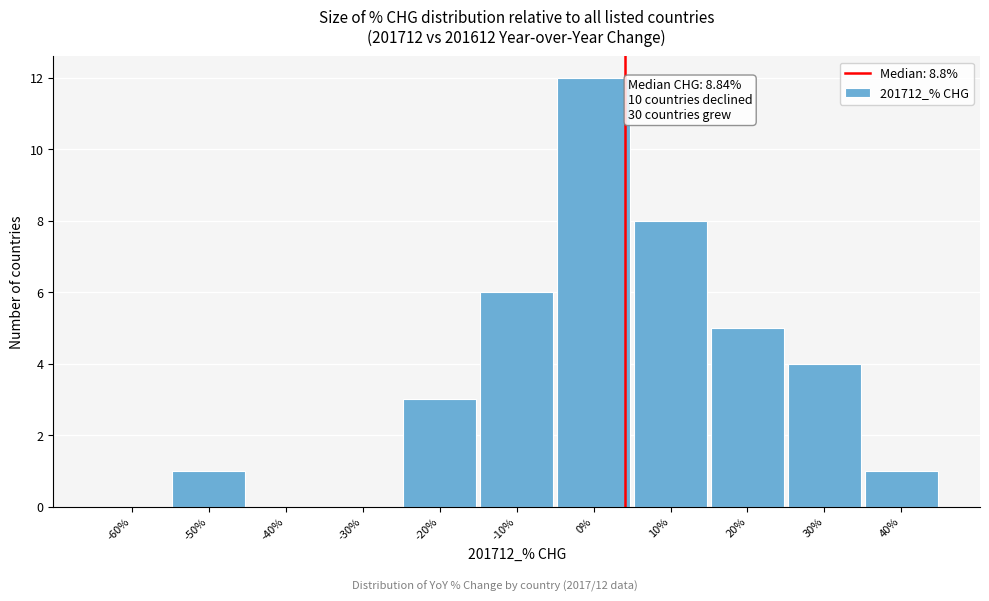

Reading left to right, extract all data points from this chart.

-60%=0	-50%=1	-40%=0	-30%=0	-20%=3	-10%=6	0%=12	10%=8	20%=5	30%=4	40%=1